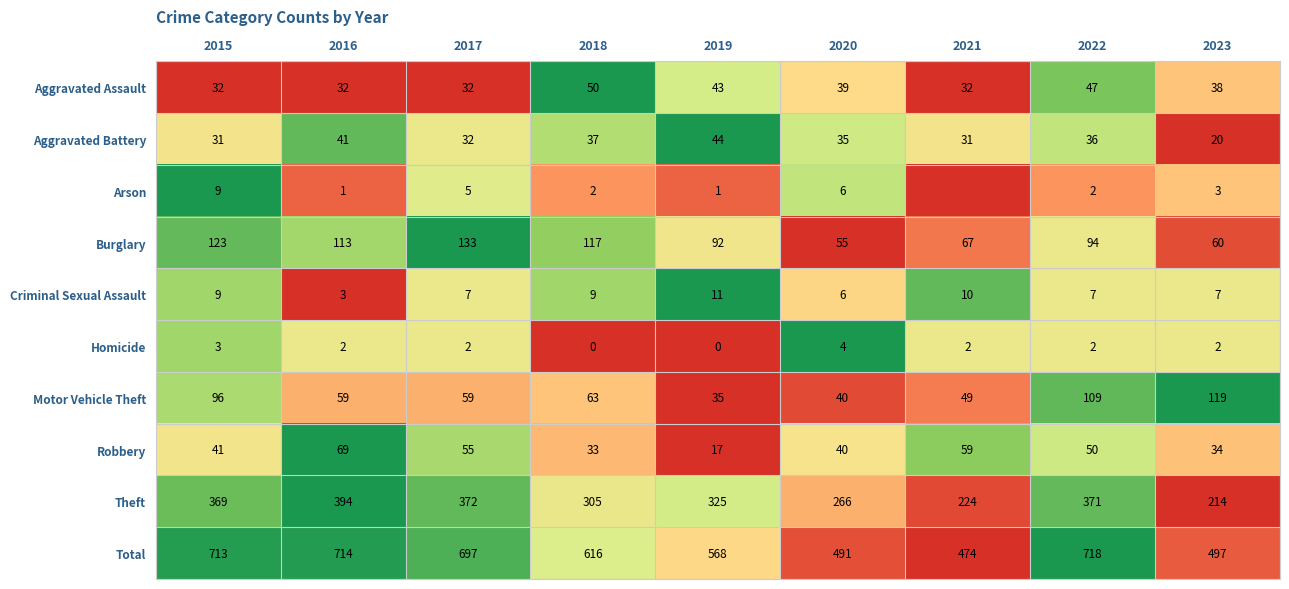

Rank the series at 2019 from lowest to highest value.

Homicide, Arson, Criminal Sexual Assault, Robbery, Motor Vehicle Theft, Aggravated Assault, Aggravated Battery, Burglary, Theft, Total